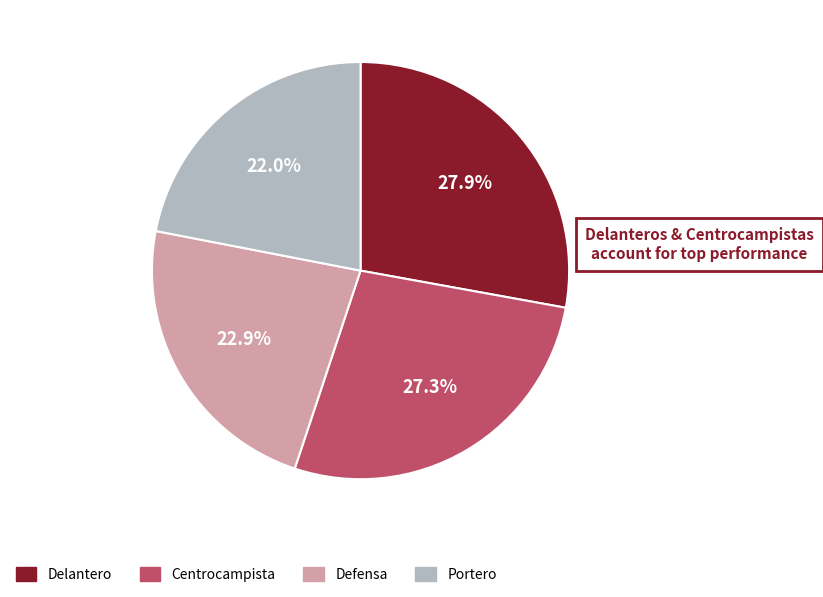

To the nearest percent, what portion does Delantero represent?

28%